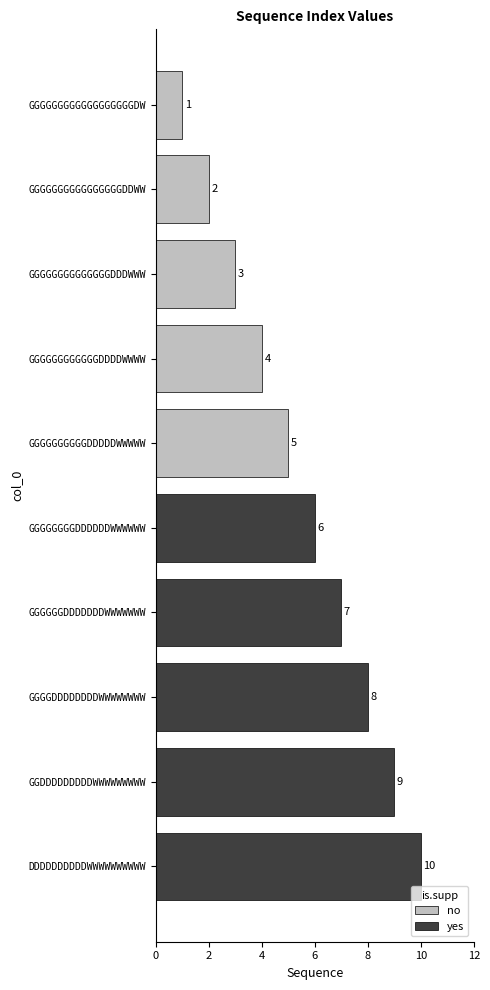

Is it true that yes equals 6 at GGGGGGGGDDDDDDWWWWWW?

True